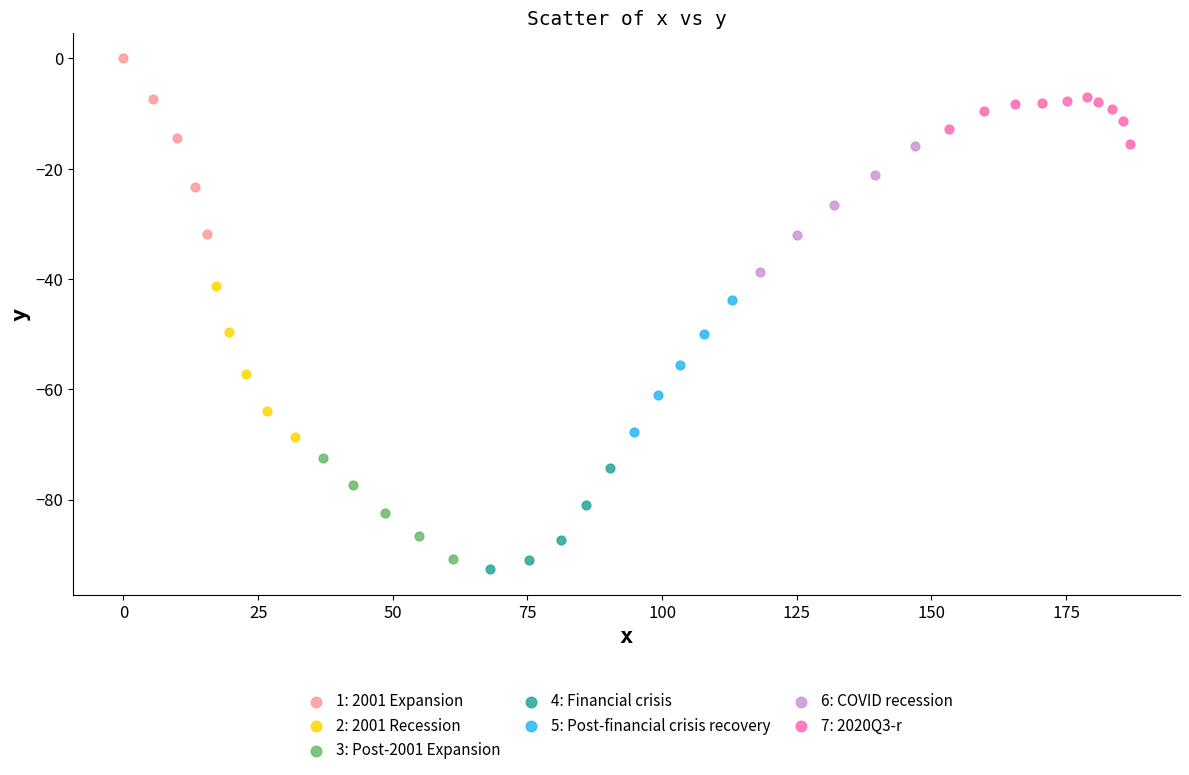

Which series reaches the maximum Y coordinate?

1: 2001 Expansion